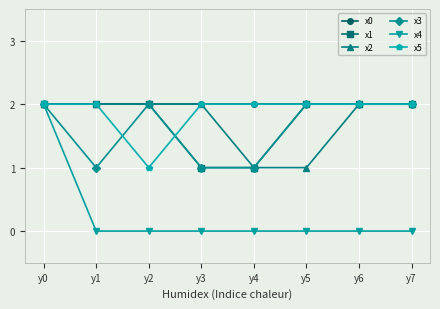

How many lines are shown in the chart?

6